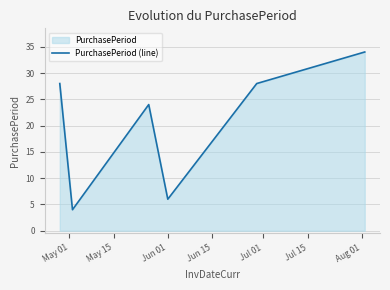

True or false: the data has more than 2 interior local peaks.

False